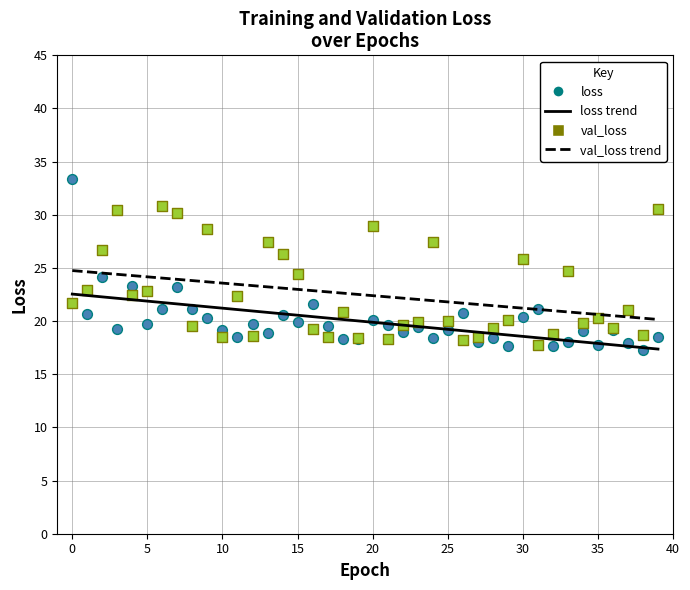

Which series reaches the maximum Y coordinate?

loss